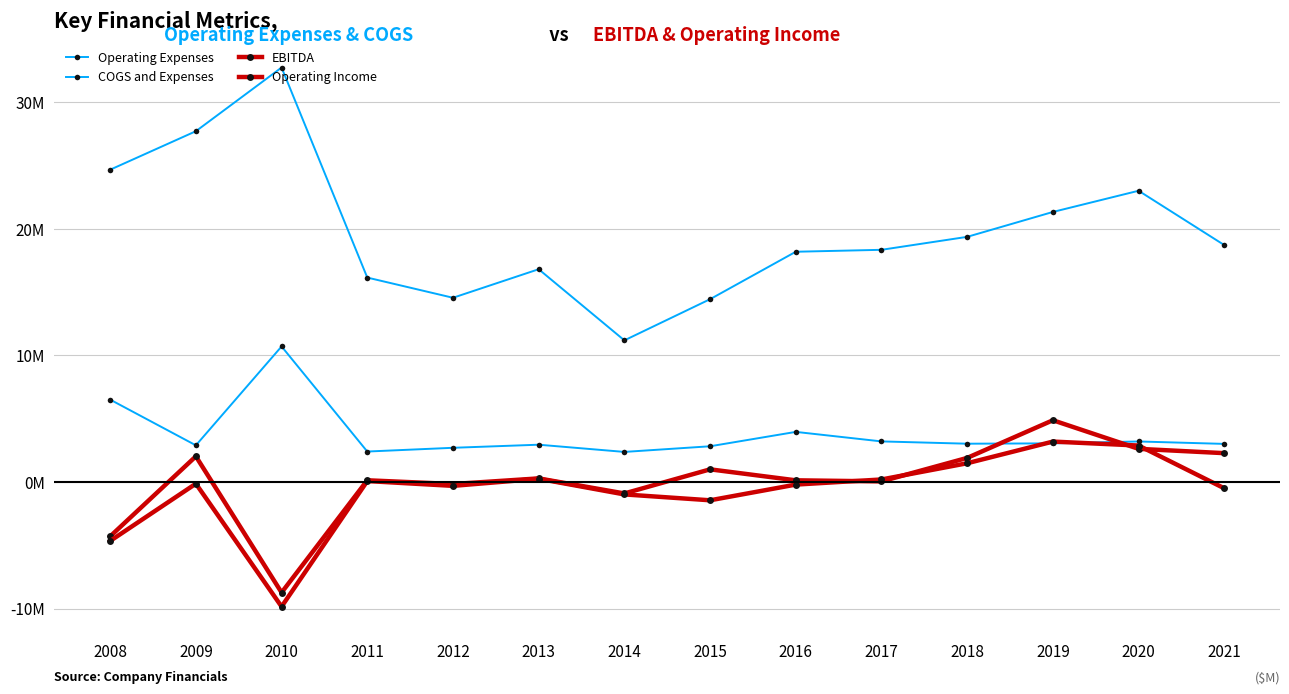

What is the highest value of the Operating Expenses series?

10.7